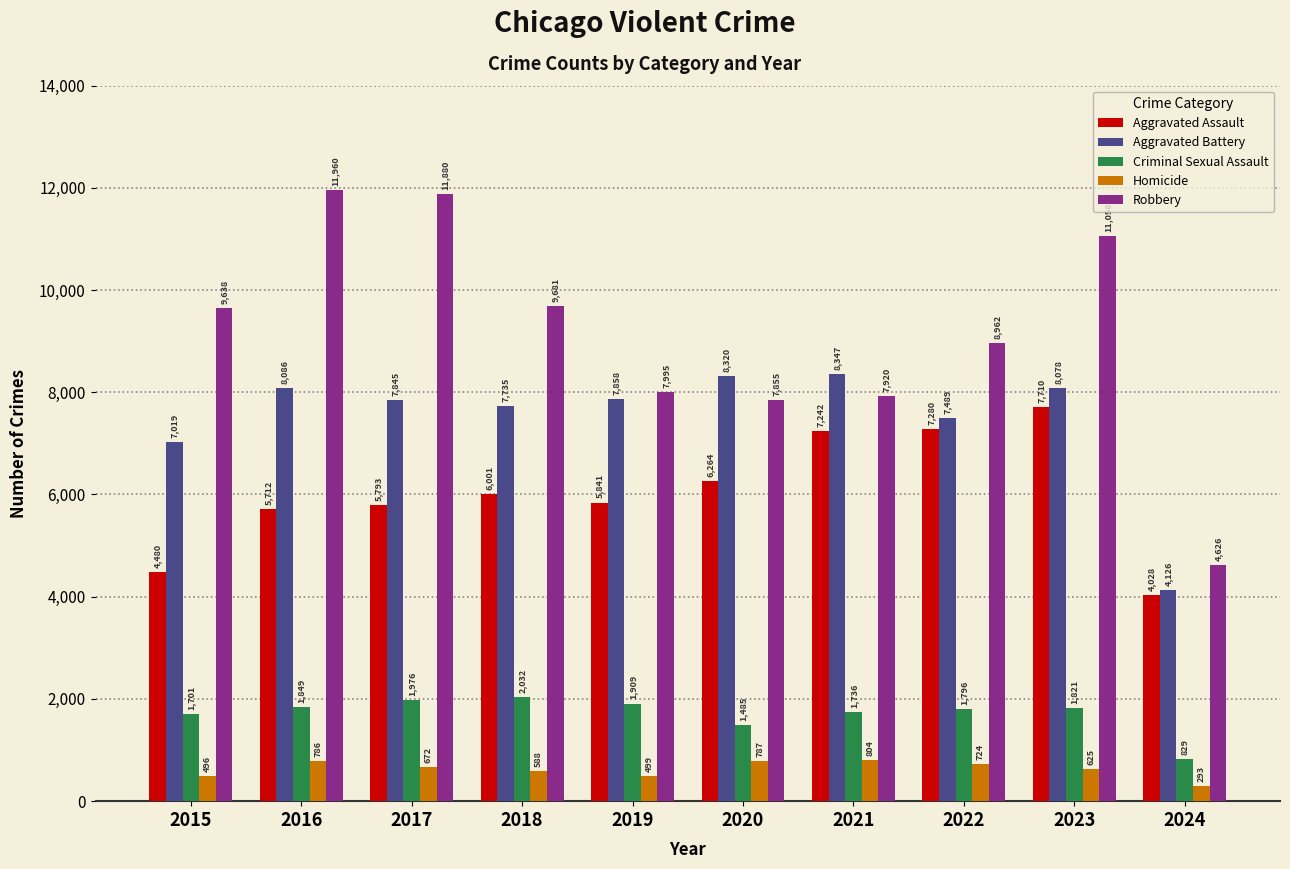

What is the difference between the maximum and second lowest values in the Criminal Sexual Assault series?

547